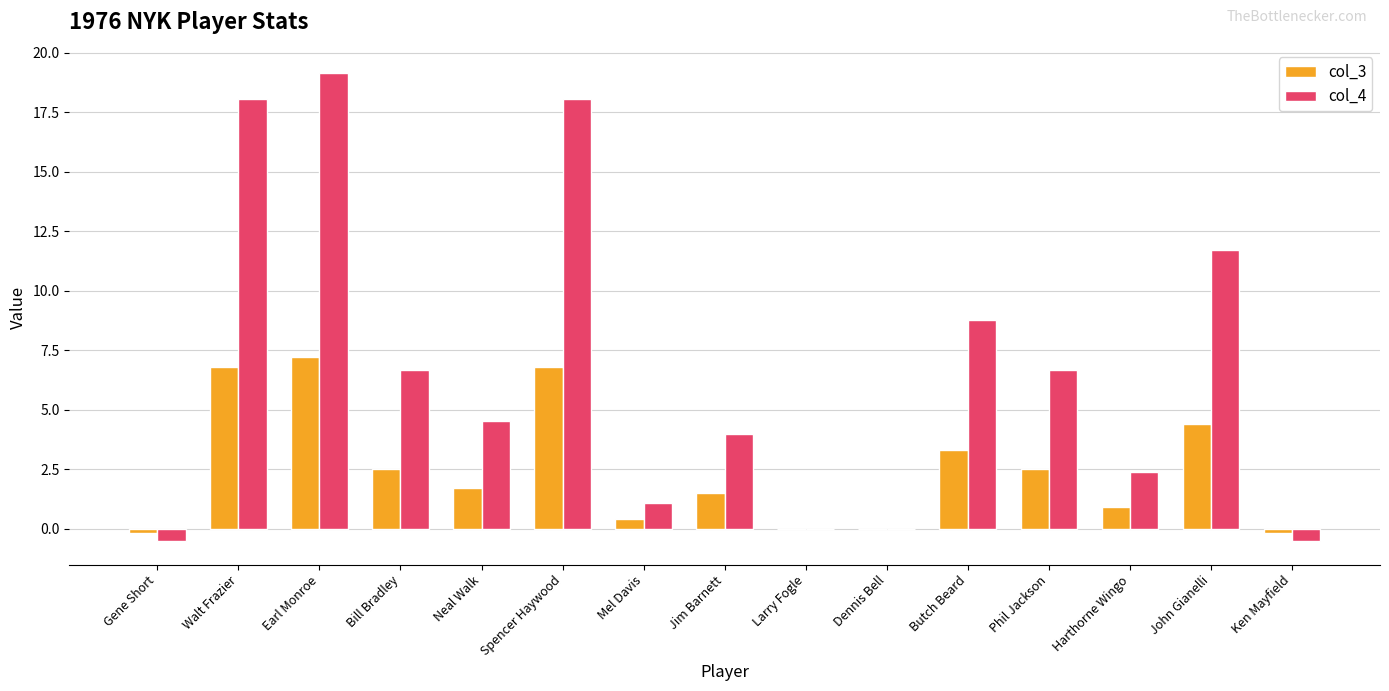

What is the highest value of the col_3 series?

7.2